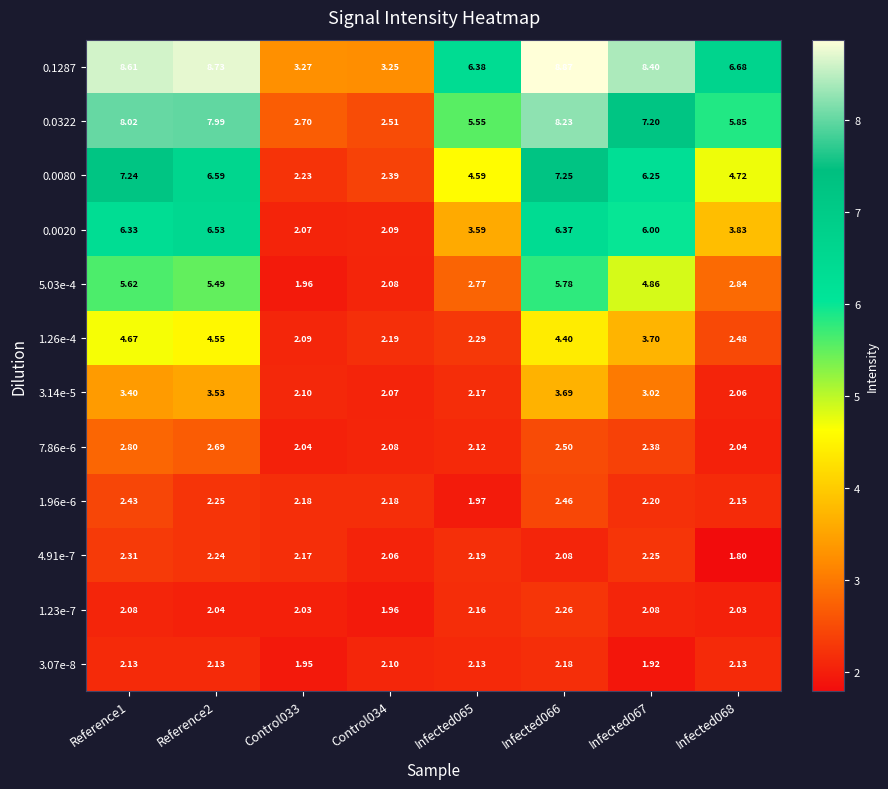

How many data points in 3.07e-8 are less than 2?

2